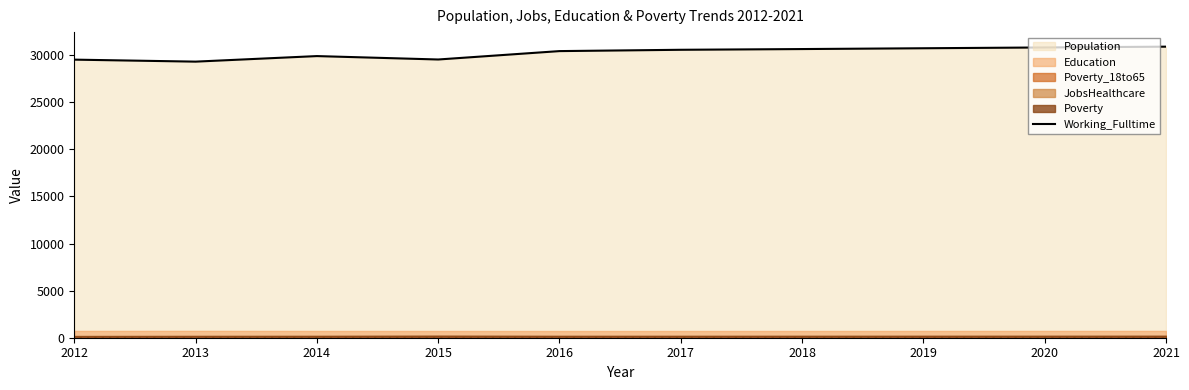

What is the greatest value displayed?

30897